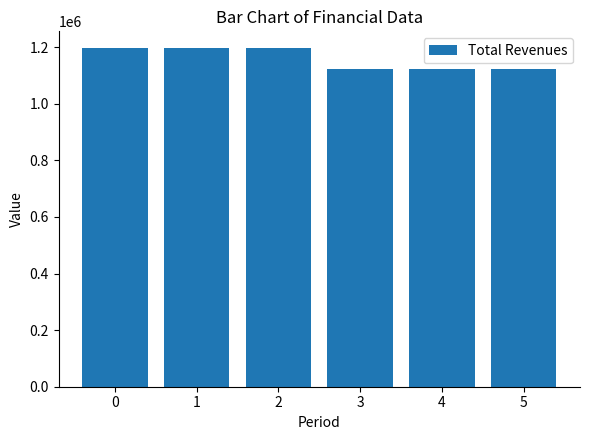

What is the value of the 2nd bar from the left?

1196408.2